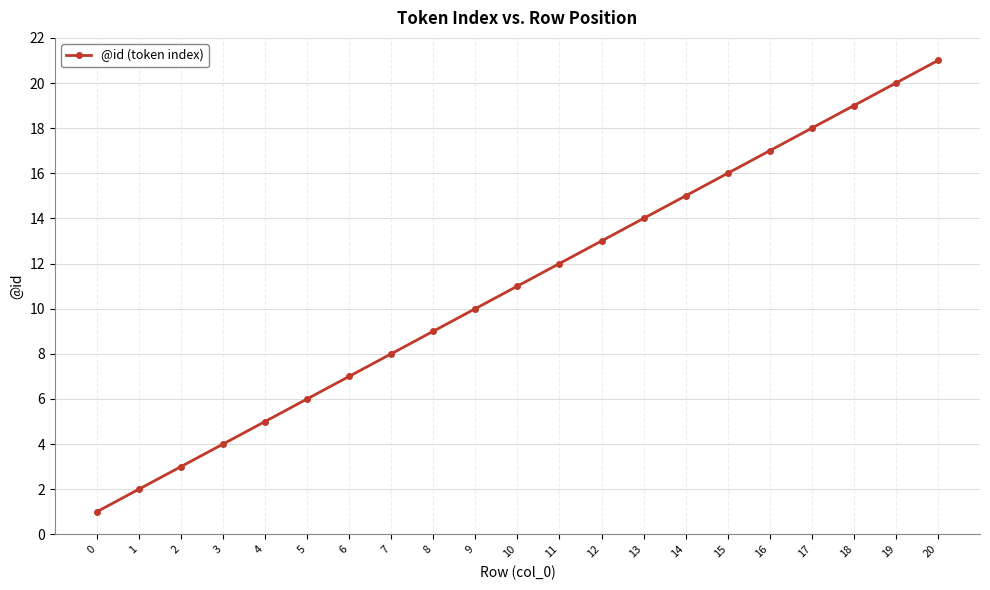

What is the average value?

11